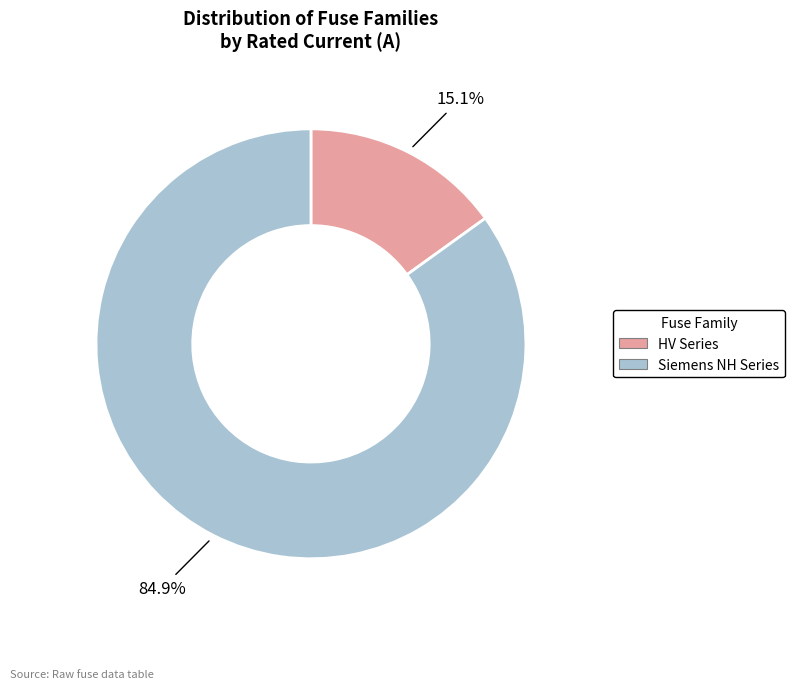

What is the largest slice in the pie chart?

Siemens NH Series